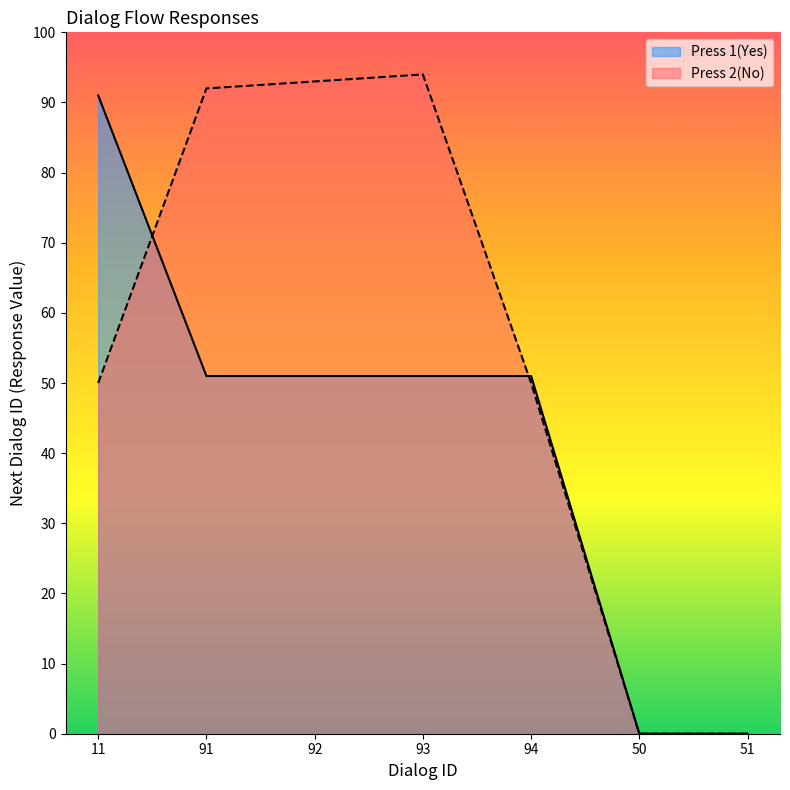

How many distinct data groups are displayed?

2